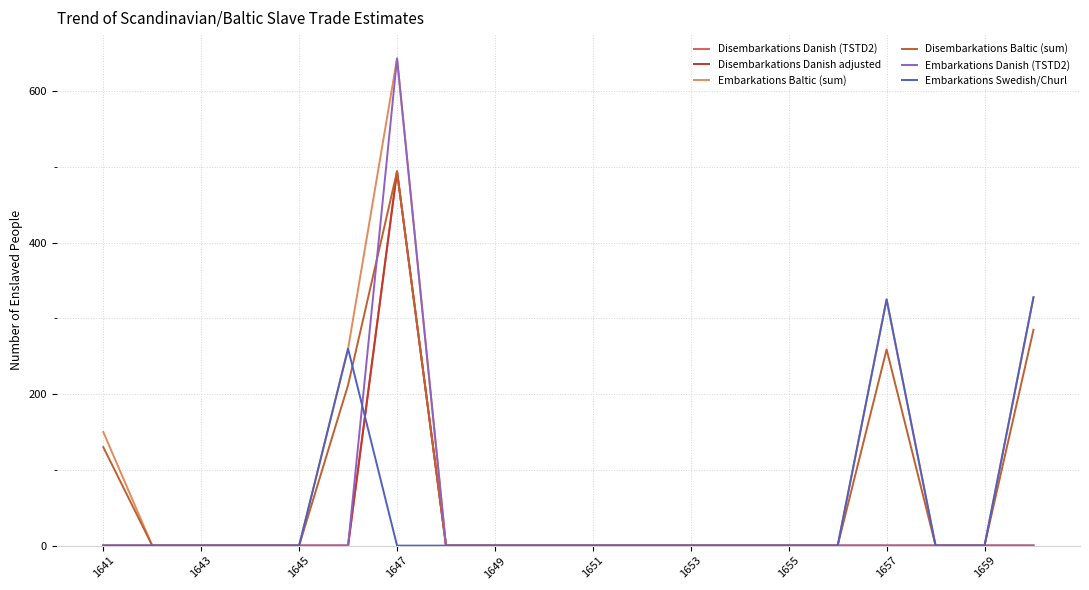

Reading right to left, extract all data points from this chart.

Disembarkations Danish (TSTD2): 0.0	0.0	0.0	0.0	0.0	0.0	0.0	0.0	0.0	0.0	0.0	0.0	0.0	494.0	0.0	0.0	0.0	0.0	0.0	0.0
Disembarkations Danish adjusted: 0.0	0.0	0.0	0.0	0.0	0.0	0.0	0.0	0.0	0.0	0.0	0.0	0.0	494.0	0.0	0.0	0.0	0.0	0.0	0.0
Embarkations Baltic (sum): 327.9	0.0	0.0	325.1	0.0	0.0	0.0	0.0	0.0	0.0	0.0	0.0	0.0	643.1	260.0	0.0	0.0	0.0	0.0	150.0
Disembarkations Baltic (sum): 285.0	0.0	0.0	259.0	0.0	0.0	0.0	0.0	0.0	0.0	0.0	0.0	0.0	494.0	212.0	0.0	0.0	0.0	0.0	130.0
Embarkations Danish (TSTD2): 0.0	0.0	0.0	0.0	0.0	0.0	0.0	0.0	0.0	0.0	0.0	0.0	0.0	643.1	0.0	0.0	0.0	0.0	0.0	0.0
Embarkations Swedish/Churl: 327.9	0.0	0.0	325.1	0.0	0.0	0.0	0.0	0.0	0.0	0.0	0.0	0.0	0.0	260.0	0.0	0.0	0.0	0.0	0.0